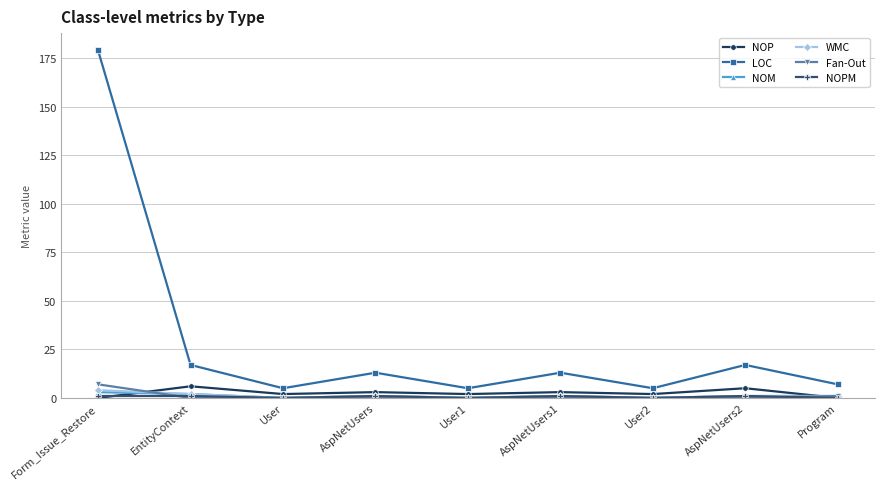

What is the minimum value for LOC?

5